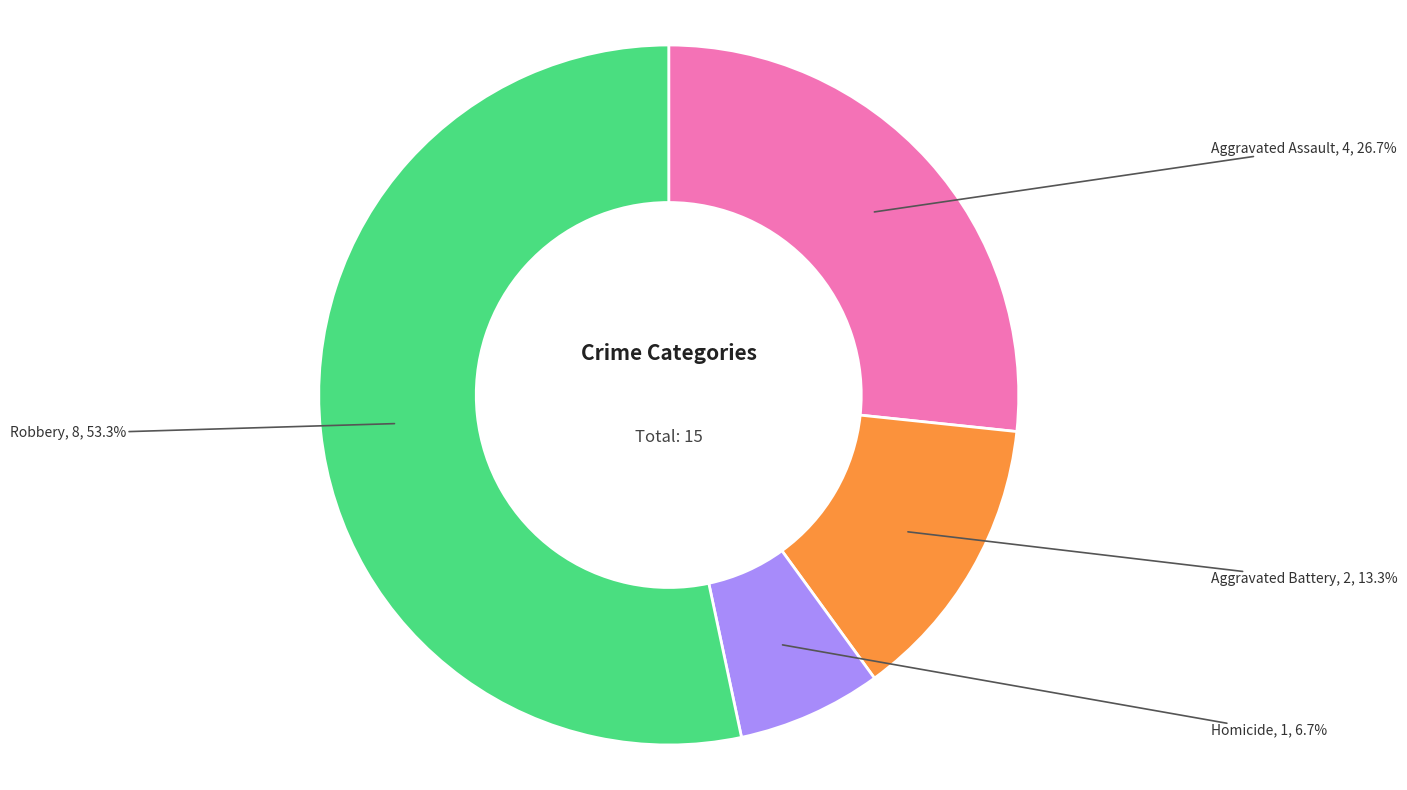

Does any single category account for the majority?

Yes